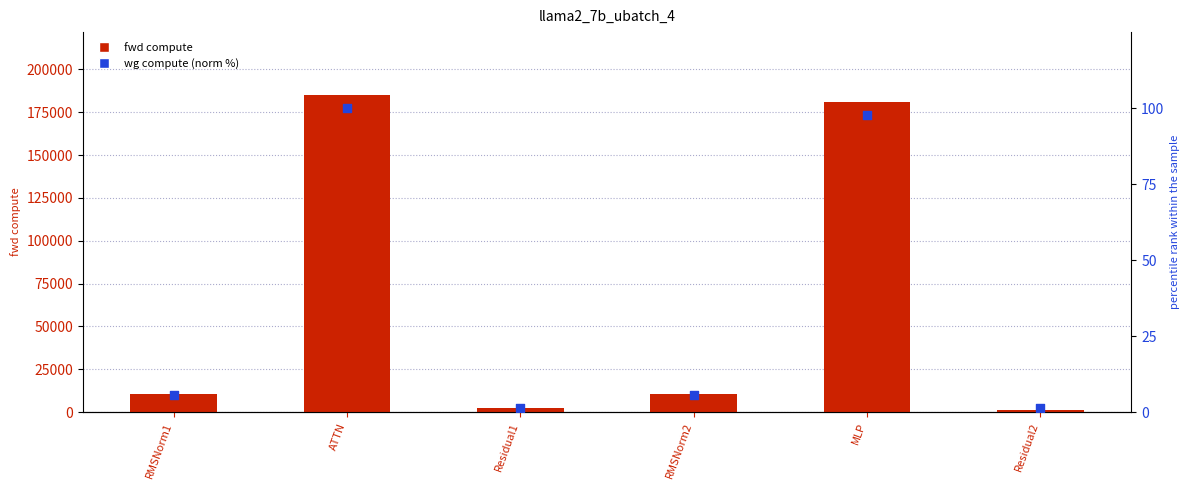

Which series has the largest total across all categories?

fwd compute